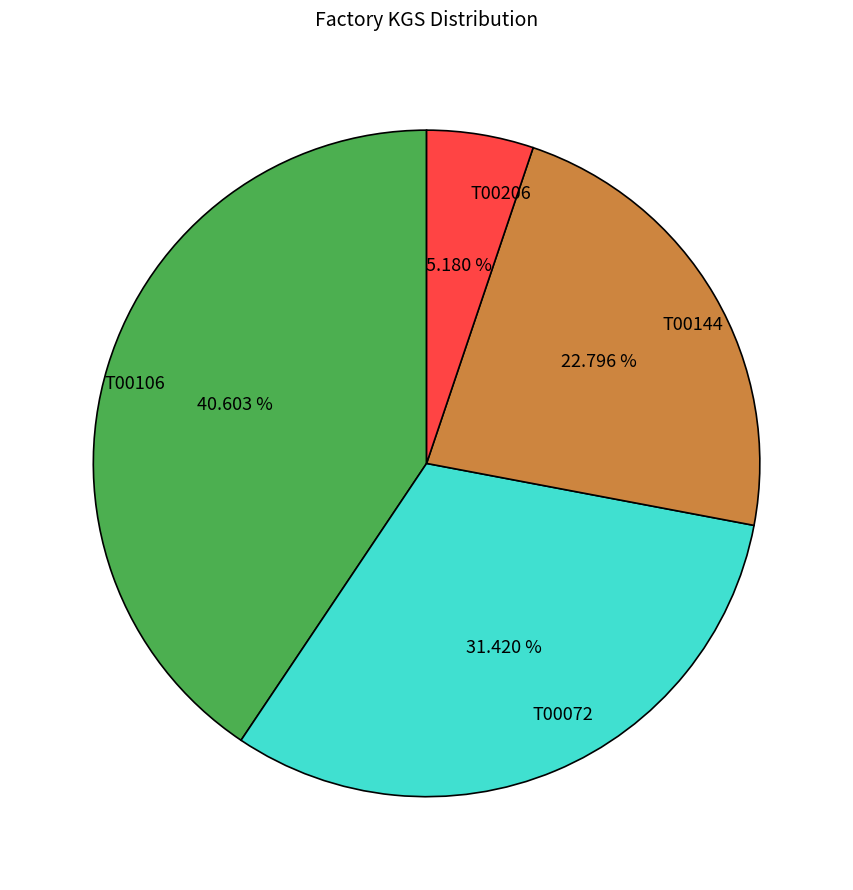

Count the number of slices in the pie.

4